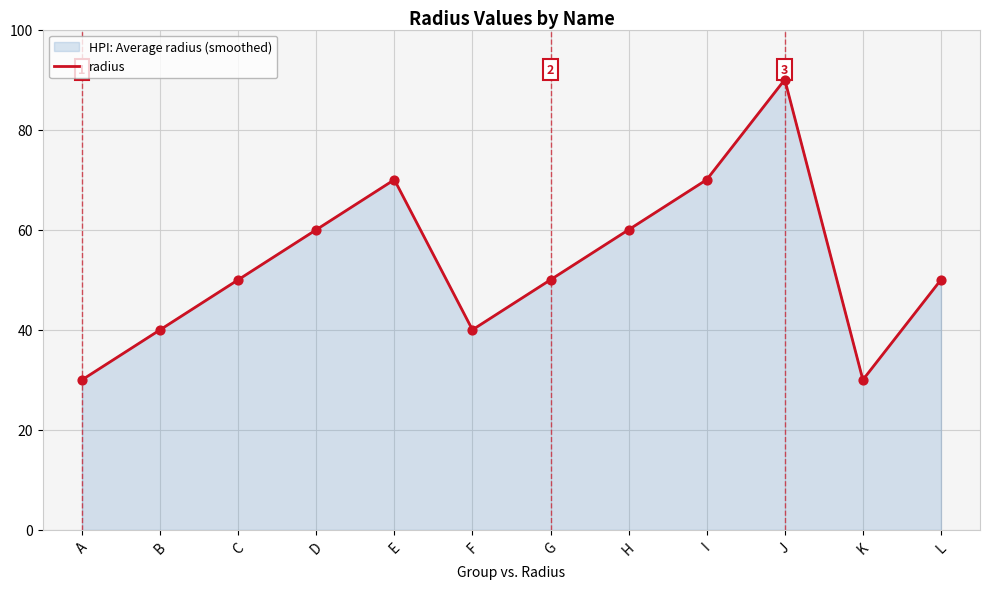

Approximately how many times larger is the value at C compared to J?

0.6